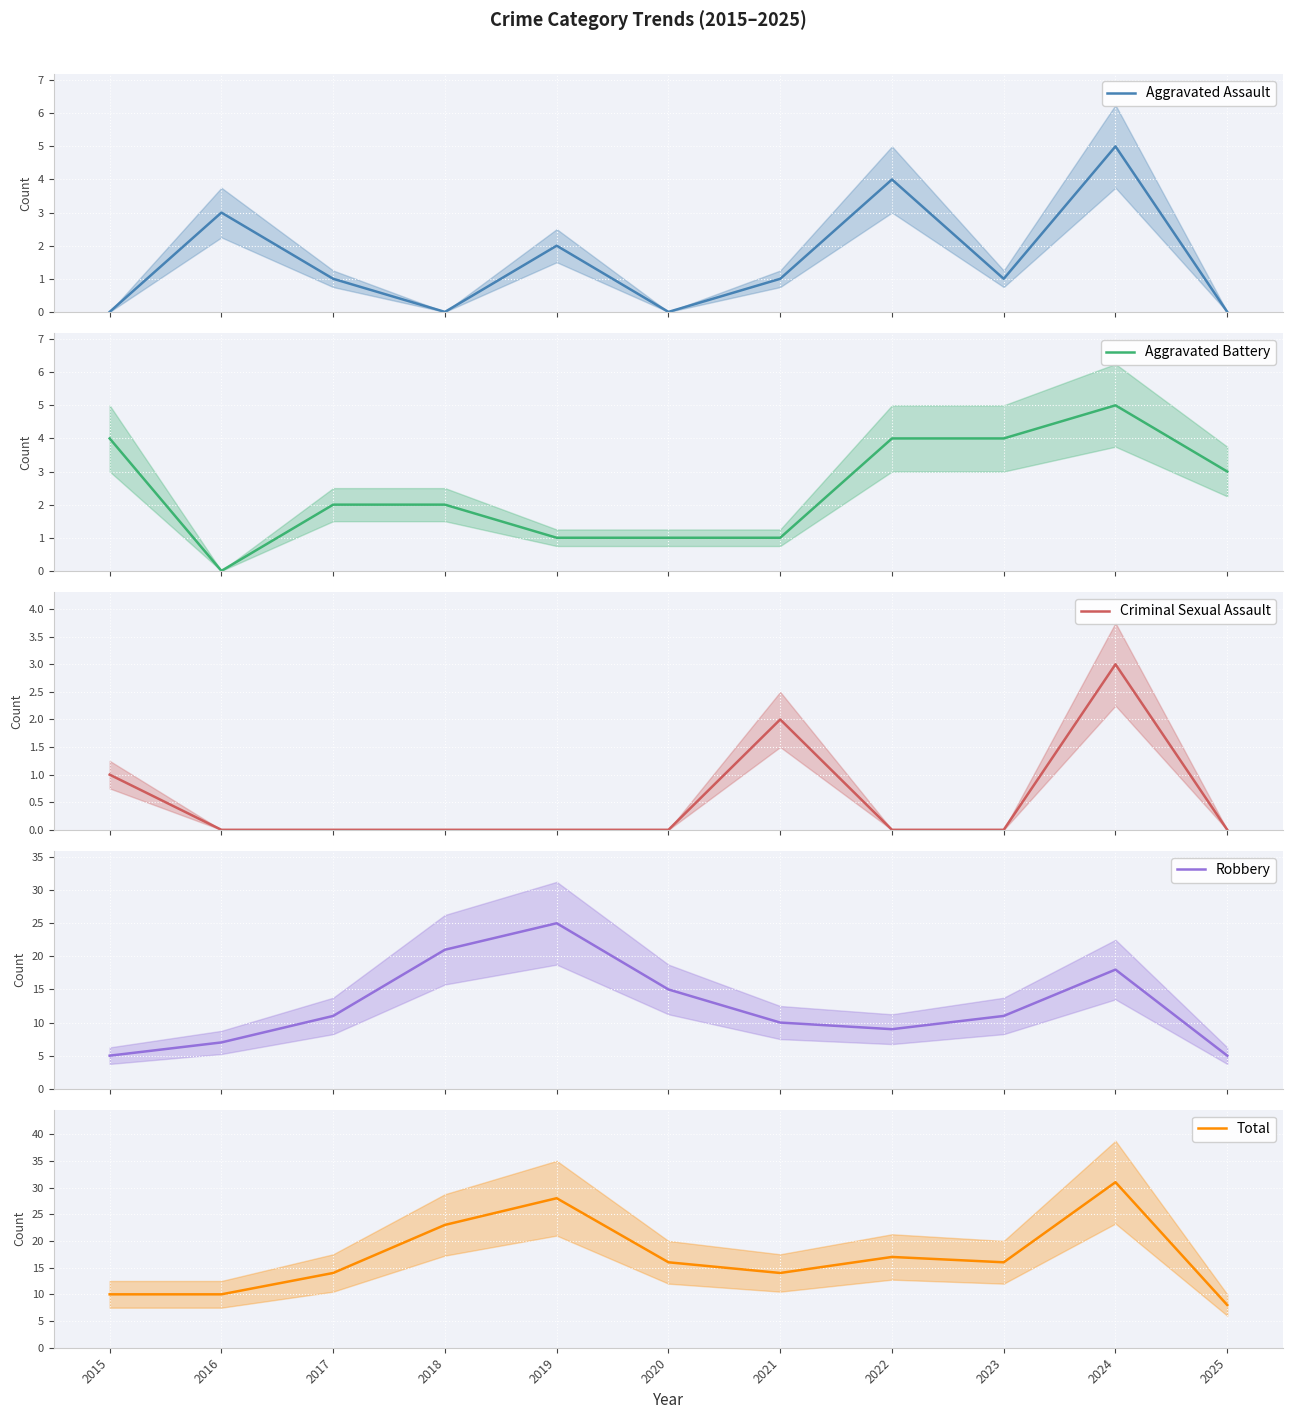

Rank the series by their maximum value, from highest to lowest.

Total, Robbery, Aggravated Assault, Aggravated Battery, Criminal Sexual Assault